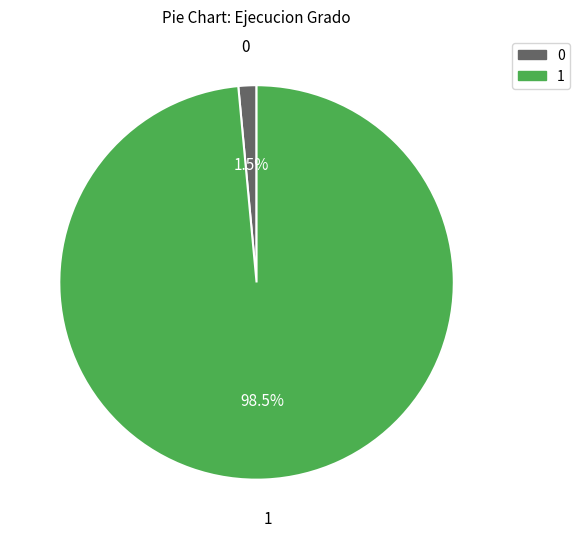

How many segments does this pie chart have?

2